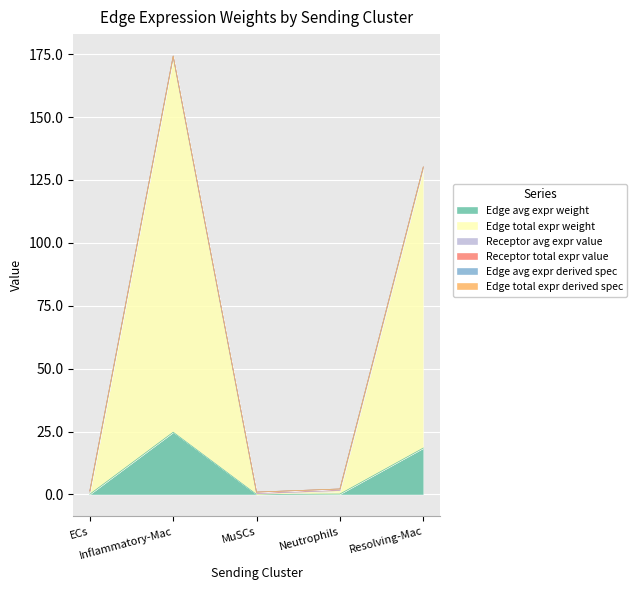

What is the highest value of the Edge avg expr weight series?

24.8